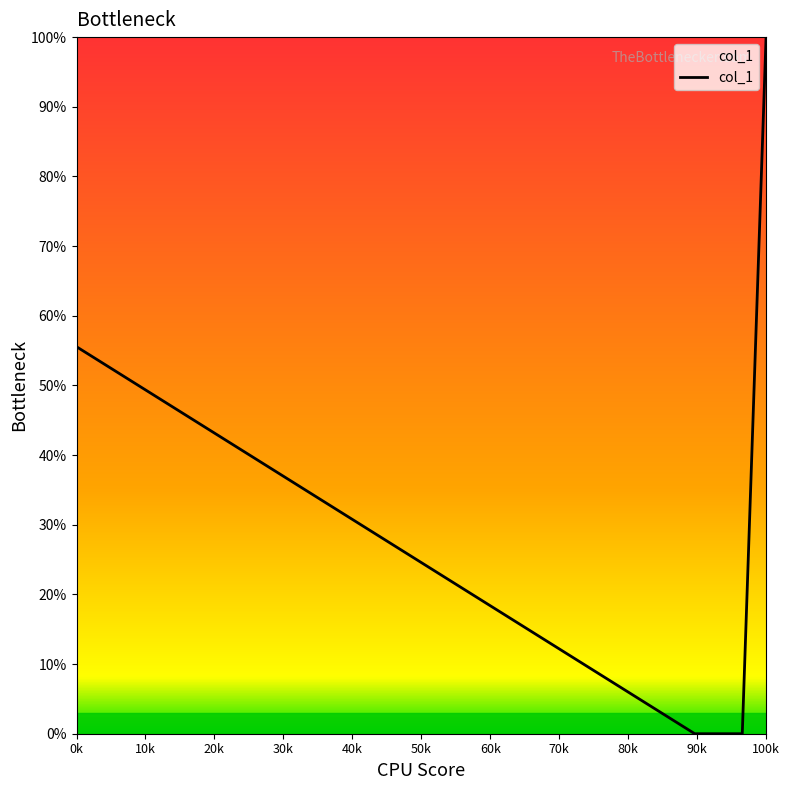

What is the average value?

31.1